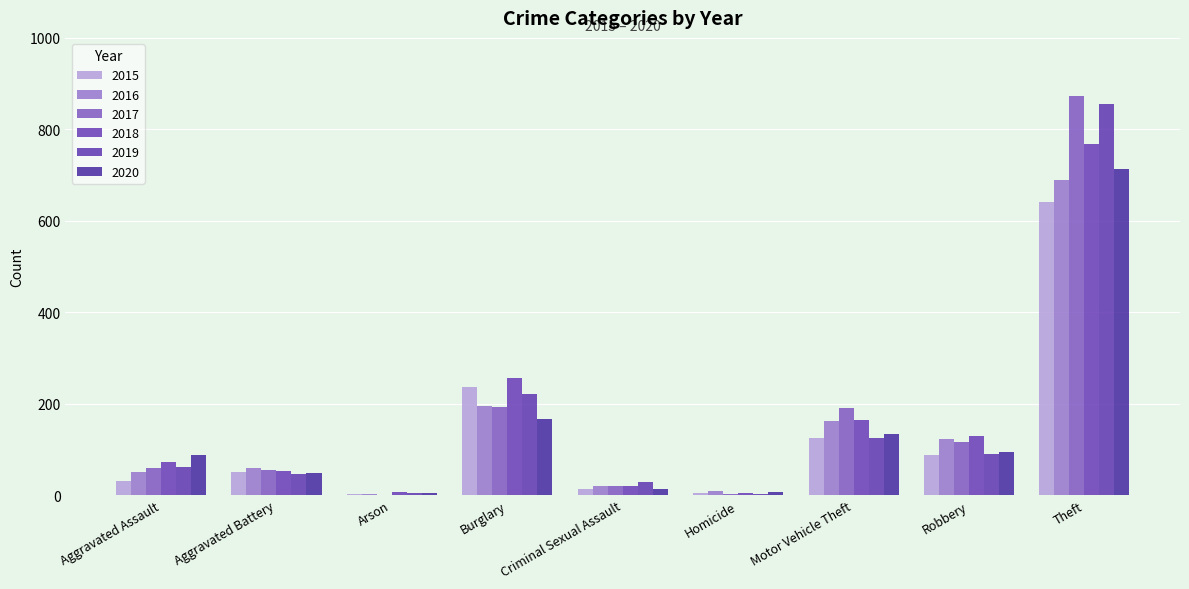

The 2020 series shows 1092 at Theft. True or false?

False